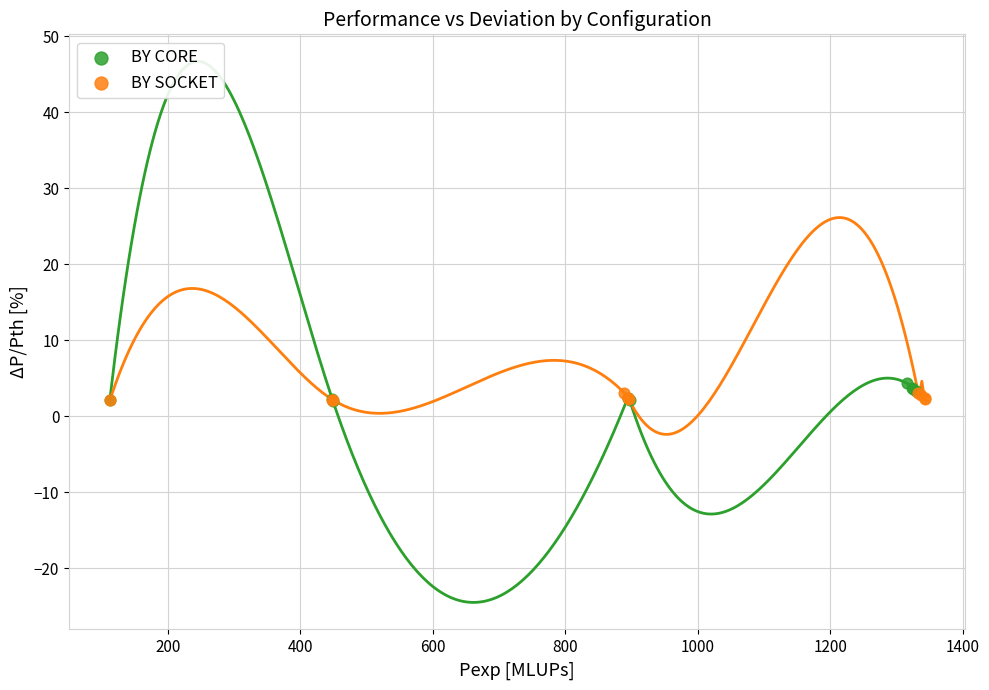

What are all the series names shown in the legend?

BY CORE, BY SOCKET